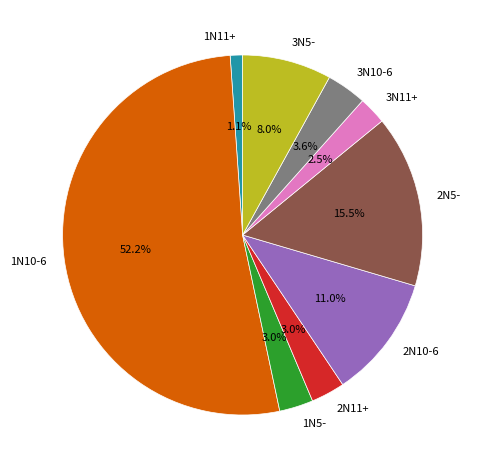

Does 1N5- account for over 50% of the chart?

No